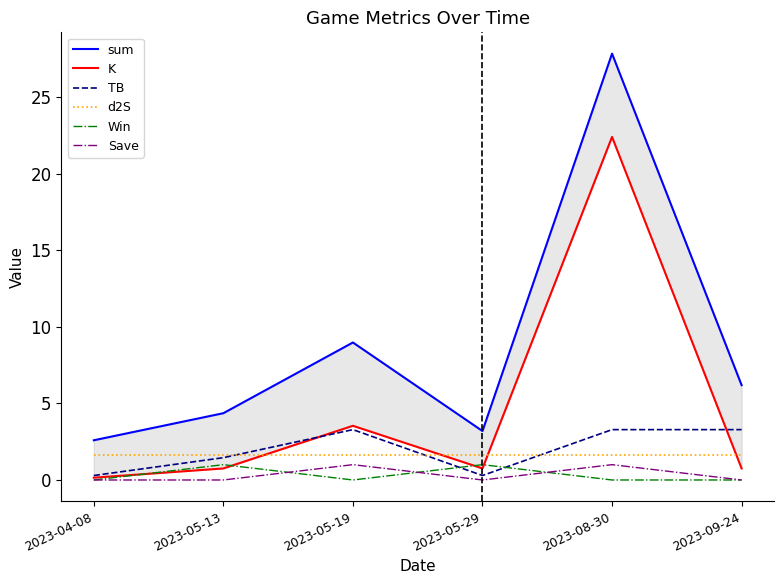

Does the chart have visible grid lines?

No